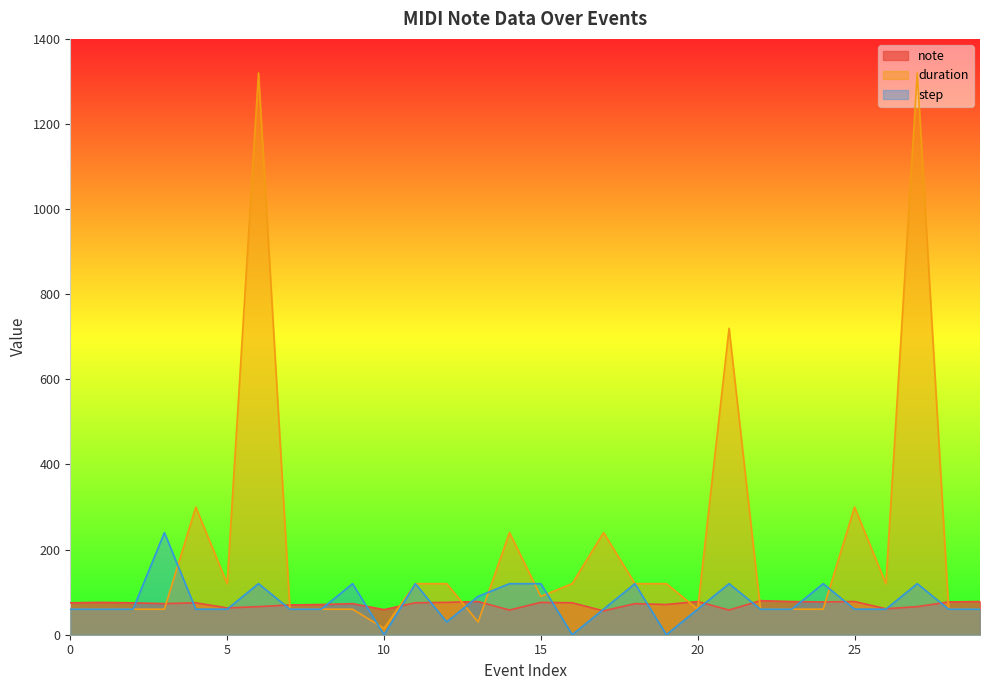

At which category does the chart reach its peak across all series?

6